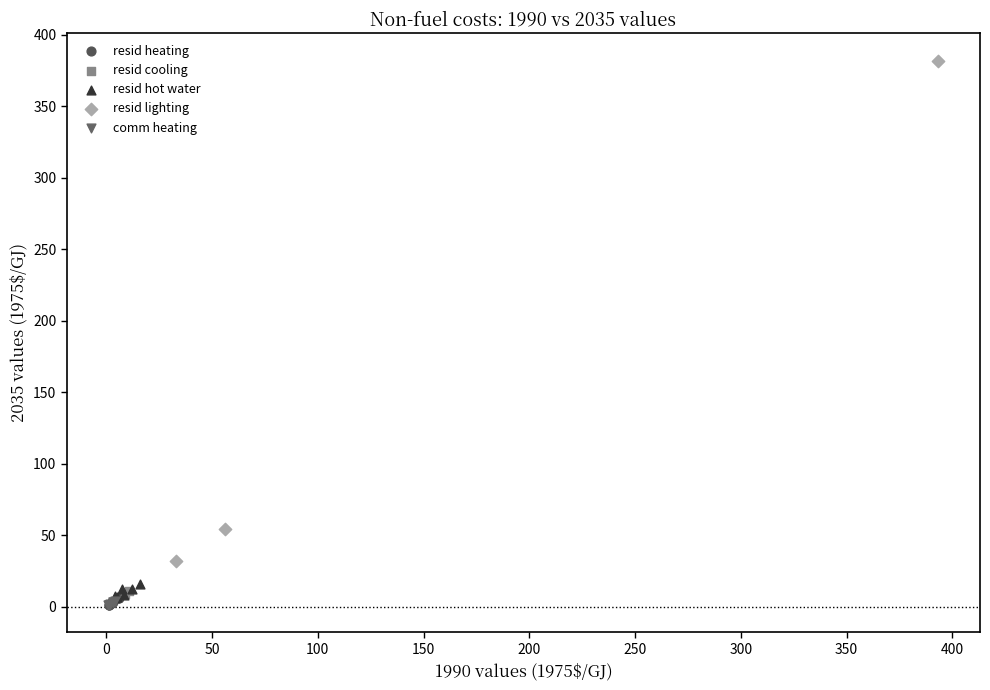

What are all the series names shown in the legend?

resid heating, resid cooling, resid hot water, resid lighting, comm heating